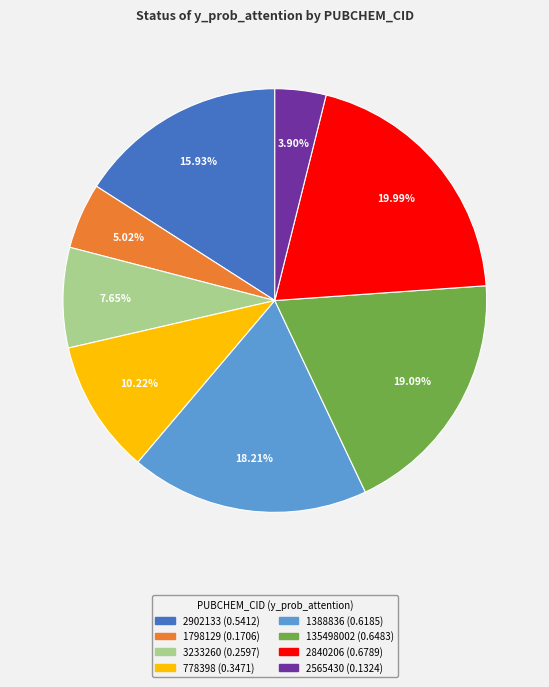

Which category has the biggest portion of the pie?

2840206